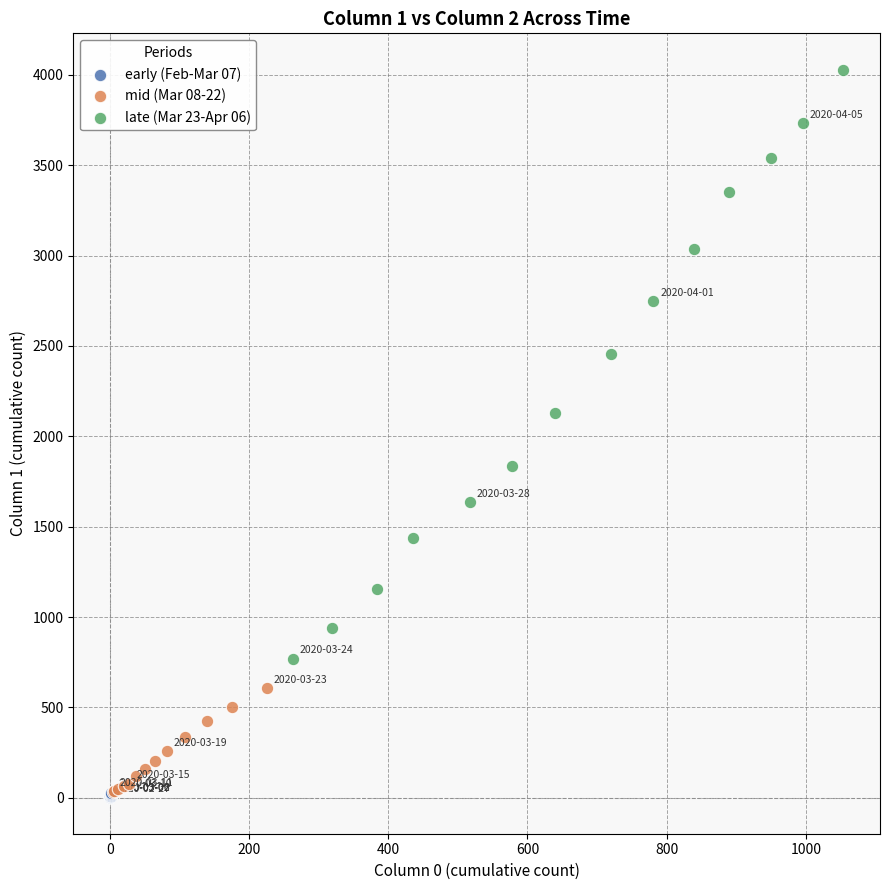

Which series contains the highest Y value?

late (Mar 23-Apr 06)